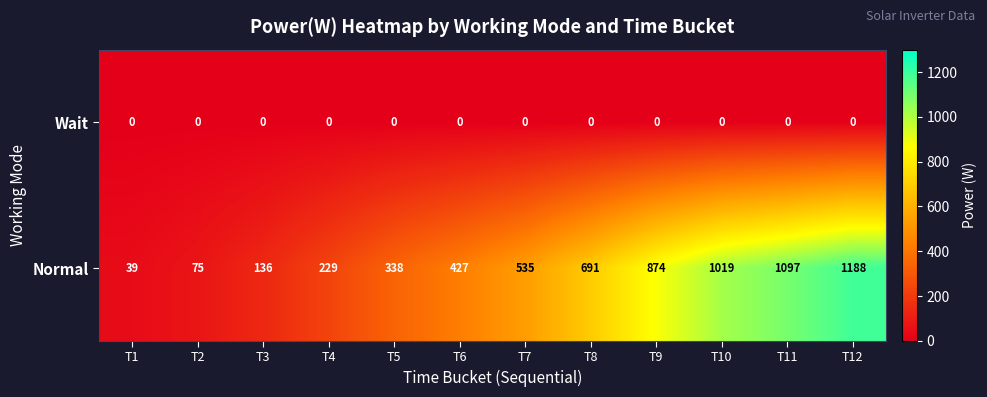

List the series in order of their overall mean, lowest first.

Wait, Normal